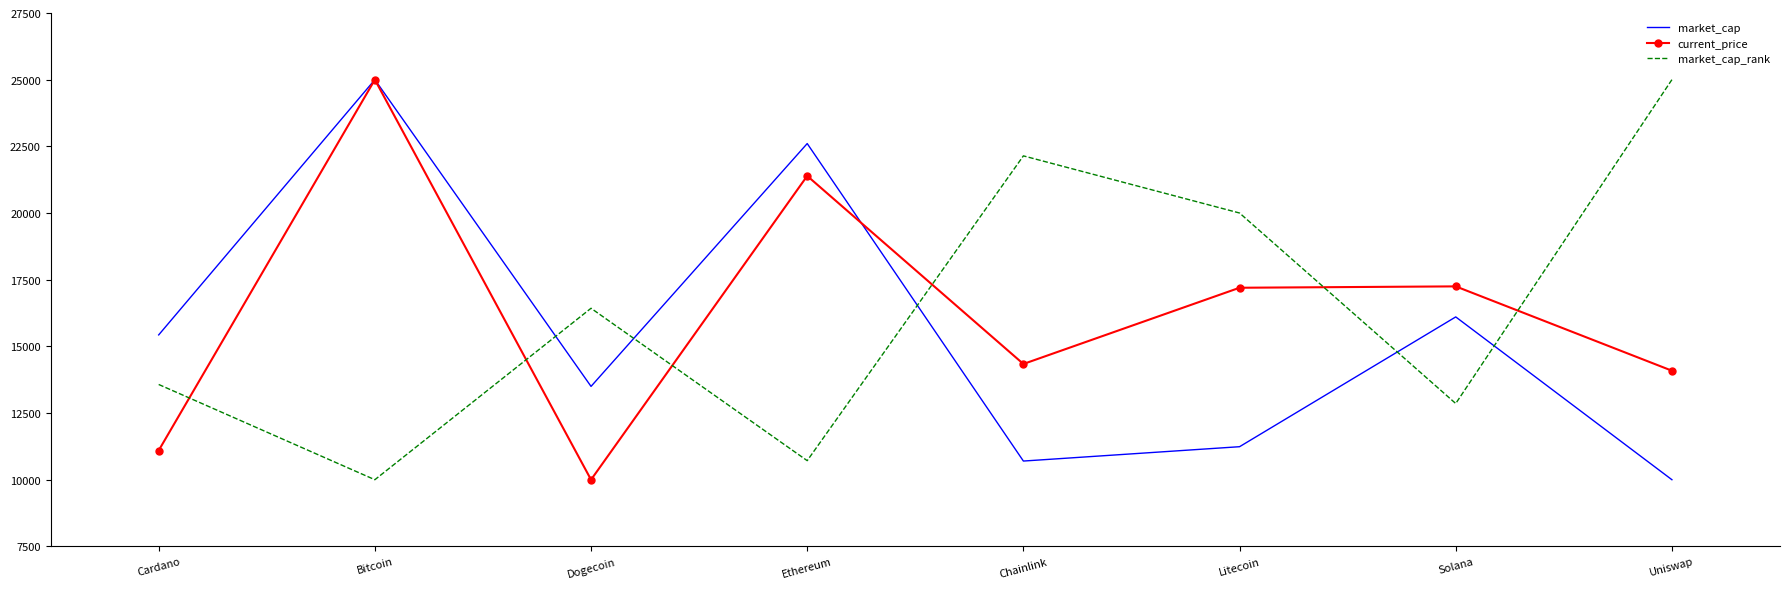

At how many categories does at least one series exceed 14582?

8